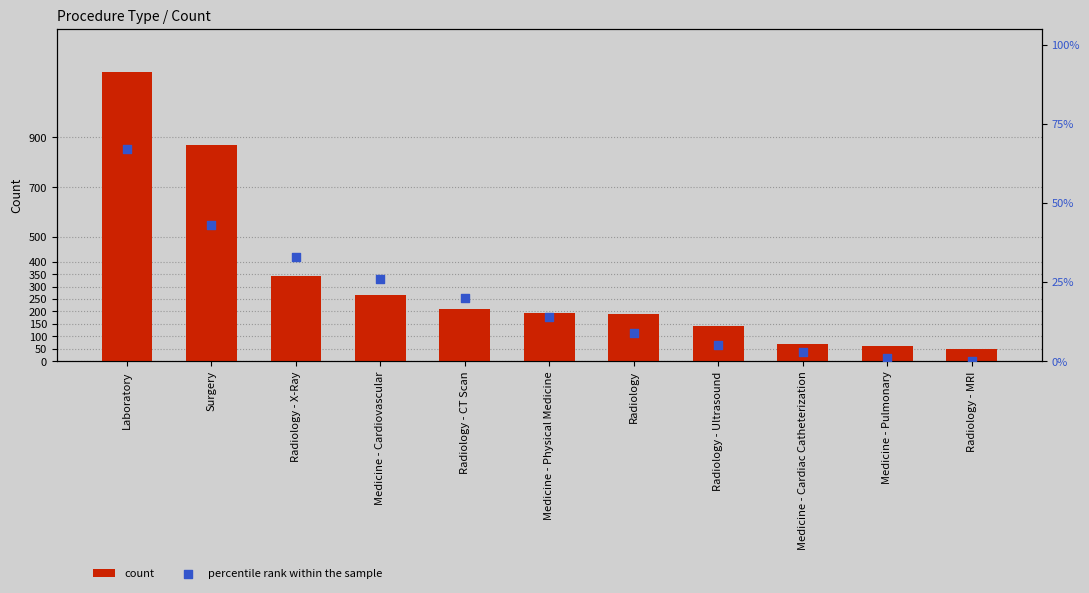

Which series contains the lowest Y value?

percentile rank within the sample